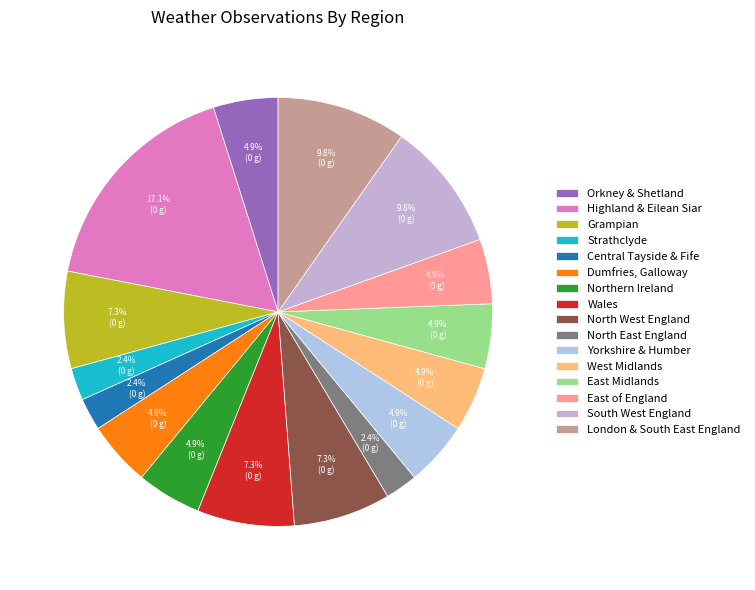

How many segments does this pie chart have?

16